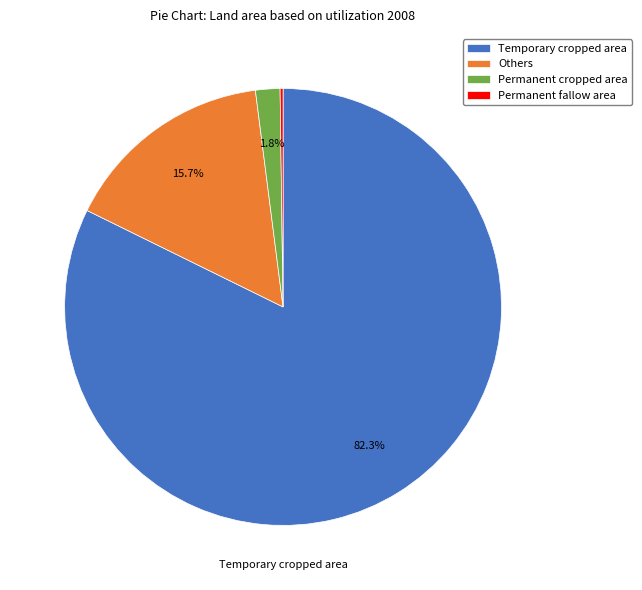

To the nearest percent, what percentage of the pie is Permanent cropped area?

2%